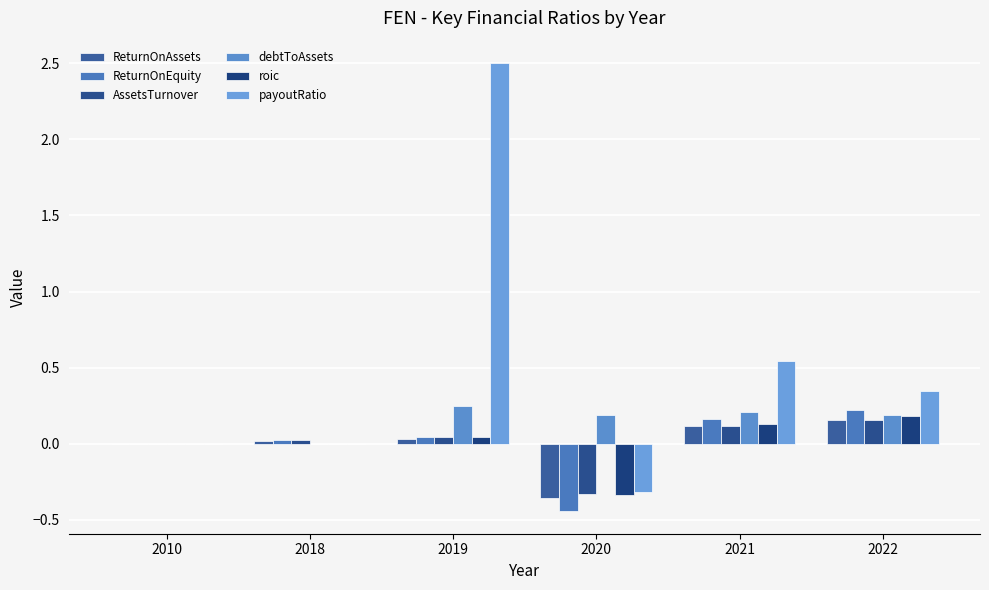

Reading left to right, list all the values displayed in this chart.

ReturnOnAssets: 2010=0.0	2018=0.0	2019=0.0	2020=-0.4	2021=0.1	2022=0.2
ReturnOnEquity: 2010=0.0	2018=0.0	2019=0.0	2020=-0.4	2021=0.2	2022=0.2
AssetsTurnover: 2010=0.0	2018=0.0	2019=0.0	2020=-0.3	2021=0.1	2022=0.2
debtToAssets: 2010=0.0	2018=0.0	2019=0.2	2020=0.2	2021=0.2	2022=0.2
roic: 2010=0.0	2018=0.0	2019=0.0	2020=-0.3	2021=0.1	2022=0.2
payoutRatio: 2010=0.0	2018=0.0	2019=2.5	2020=-0.3	2021=0.5	2022=0.3